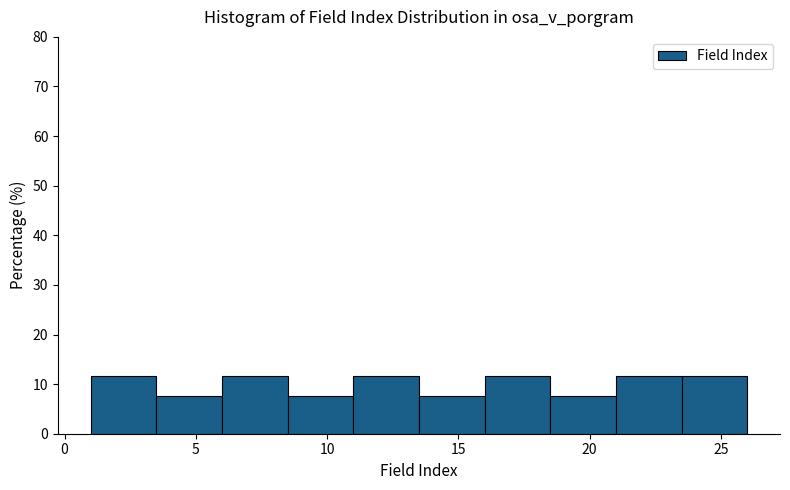

Reading left to right, list every bar in this chart as the range it spans on the x-axis followed by its height. The values are not printed on the chart, so give them approximately, as read against the axis.

1.0 to 3.5: 12
3.5 to 6.0: 8
6.0 to 8.5: 12
8.5 to 11.0: 8
11.0 to 13.5: 12
13.5 to 16.0: 8
16.0 to 18.5: 12
18.5 to 21.0: 8
21.0 to 23.5: 12
23.5 to 26.0: 12